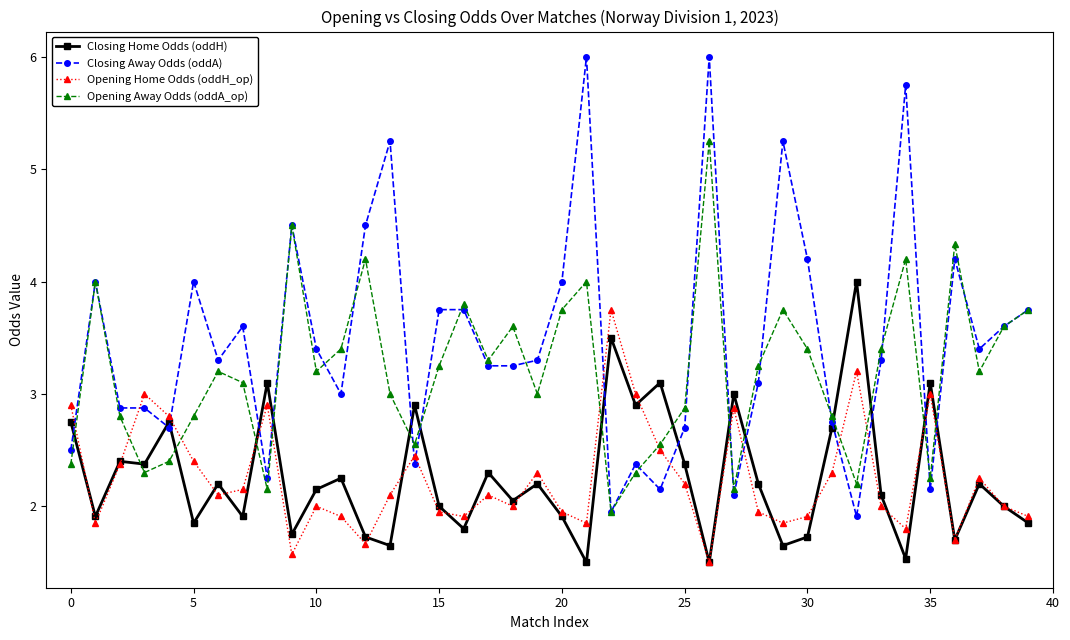

In Opening Away Odds (oddA_op), how many points are lower than both neighbors (excluding endpoints)?

11